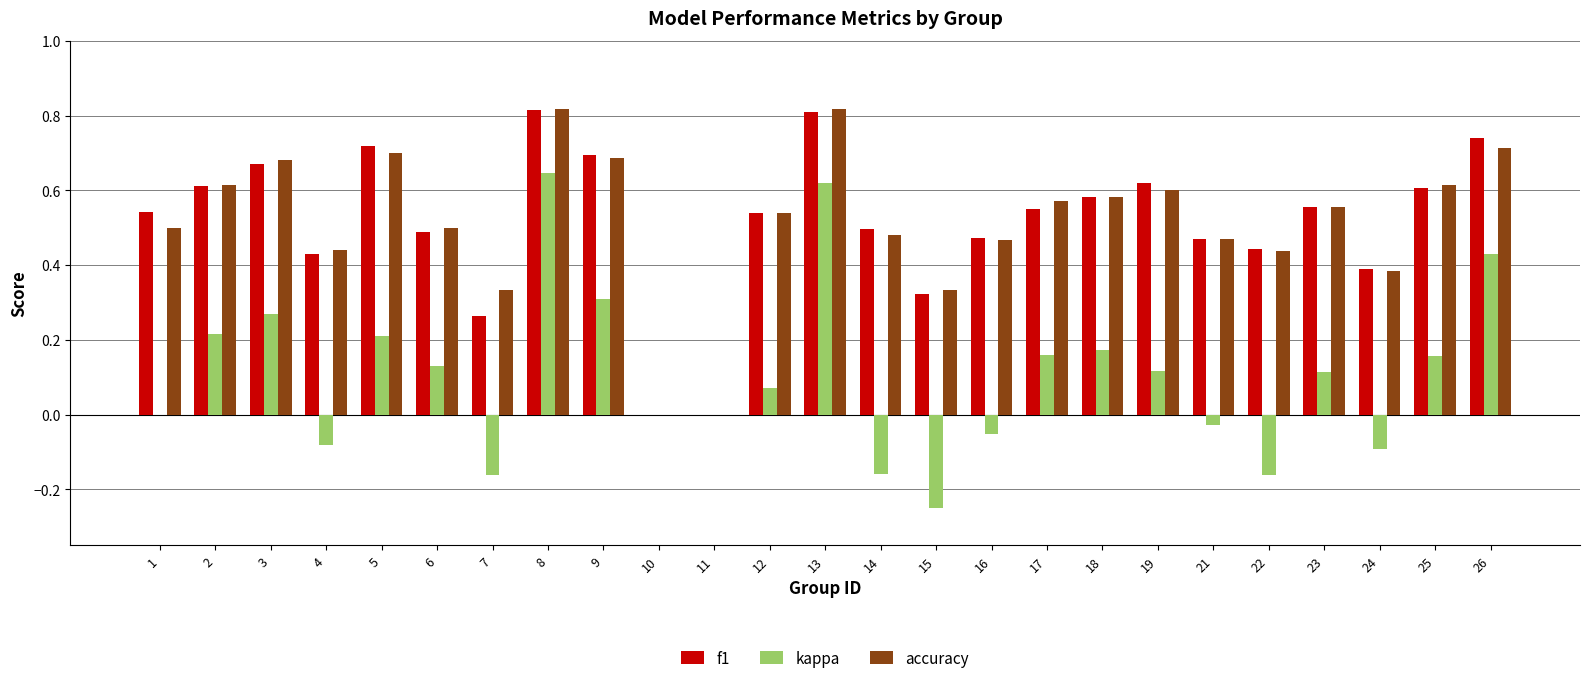

Is it true that accuracy equals 0.6 at 25?

True